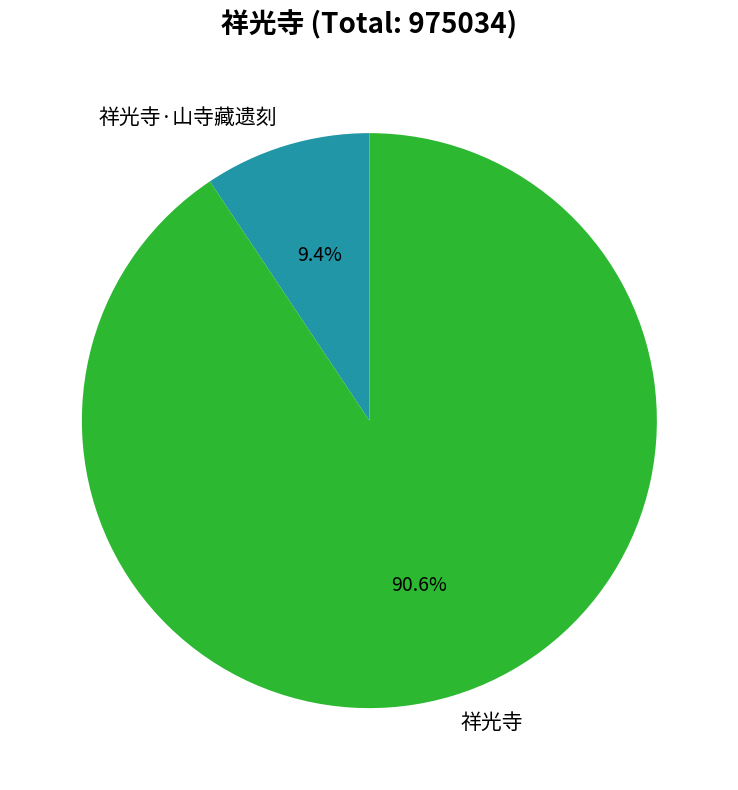

Is the sum of 祥光寺·山寺藏遗刻 and 祥光寺 greater than half?

Yes